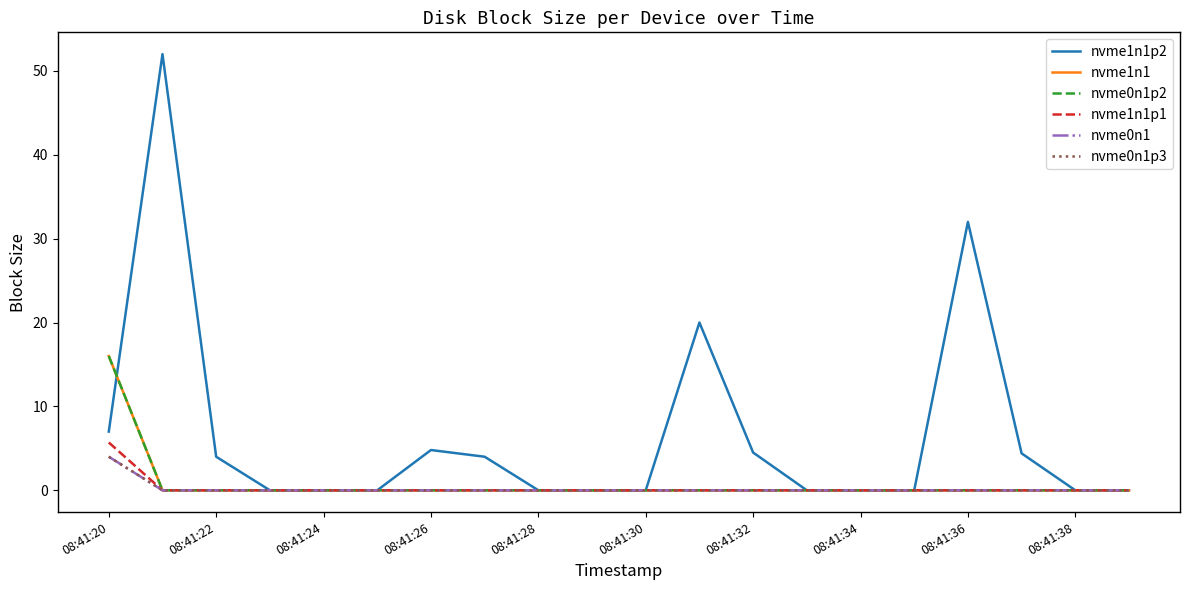

True or false: nvme1n1p2 has more than 1 interior local peaks.

True